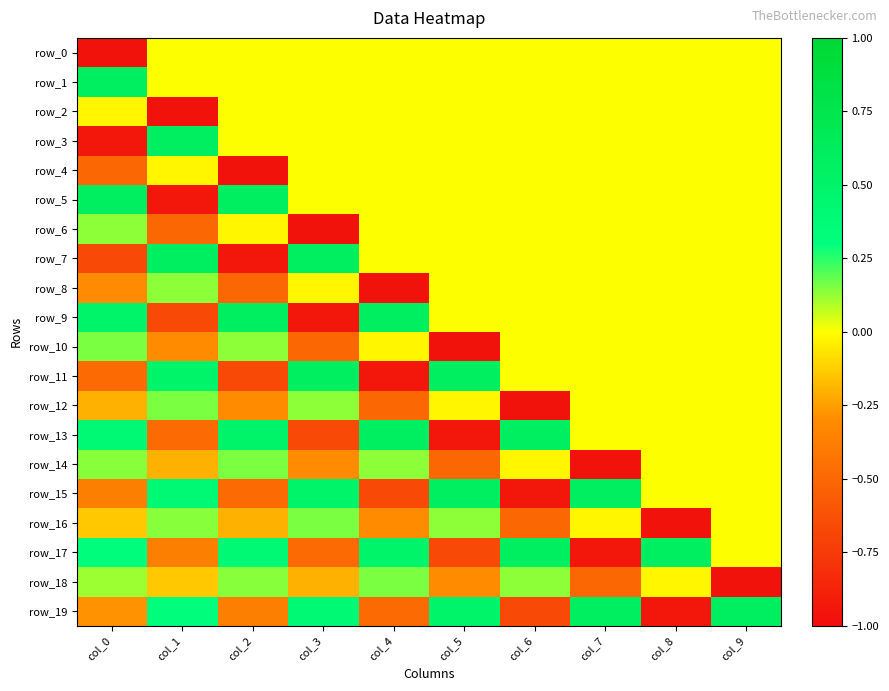

What is the greatest value displayed?

0.6